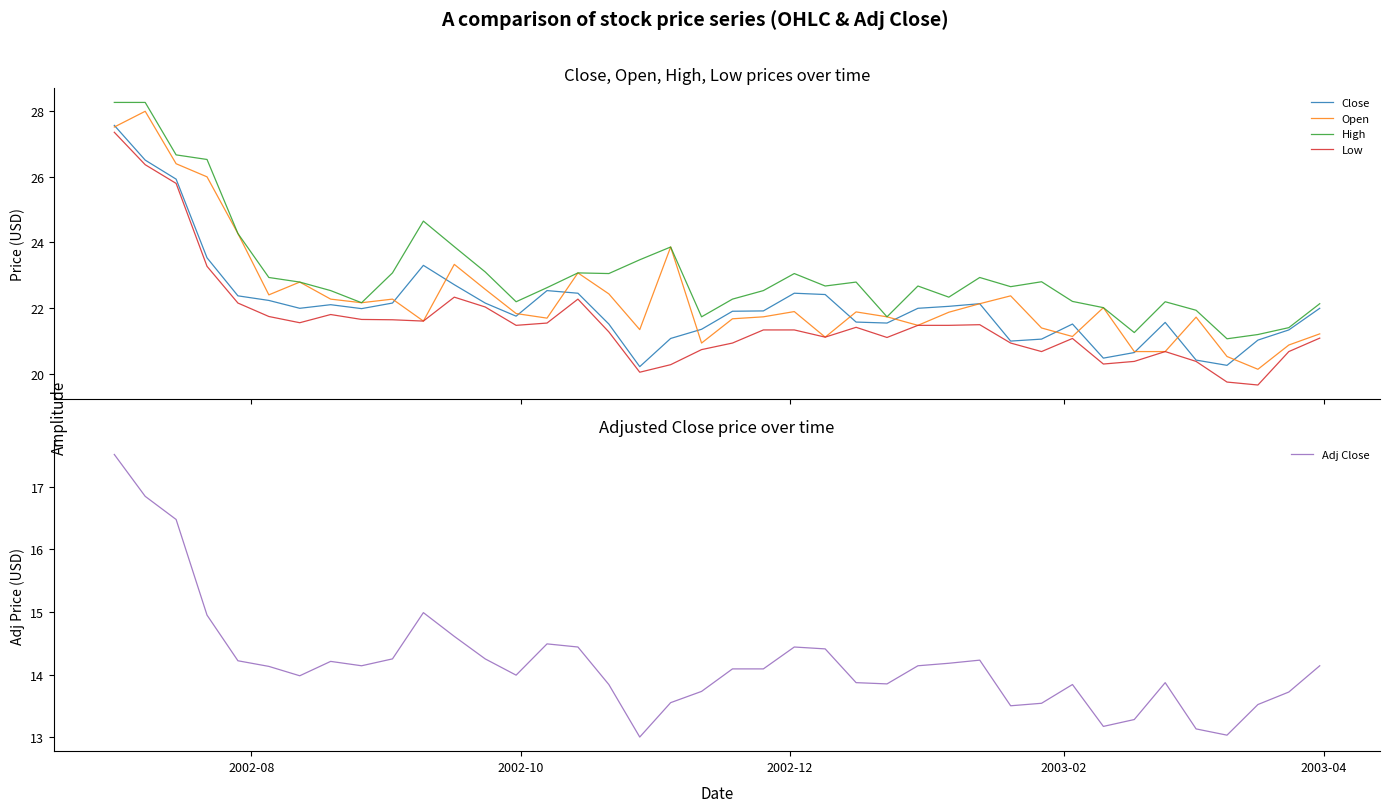

True or false: High and Low intersect in this chart.

False